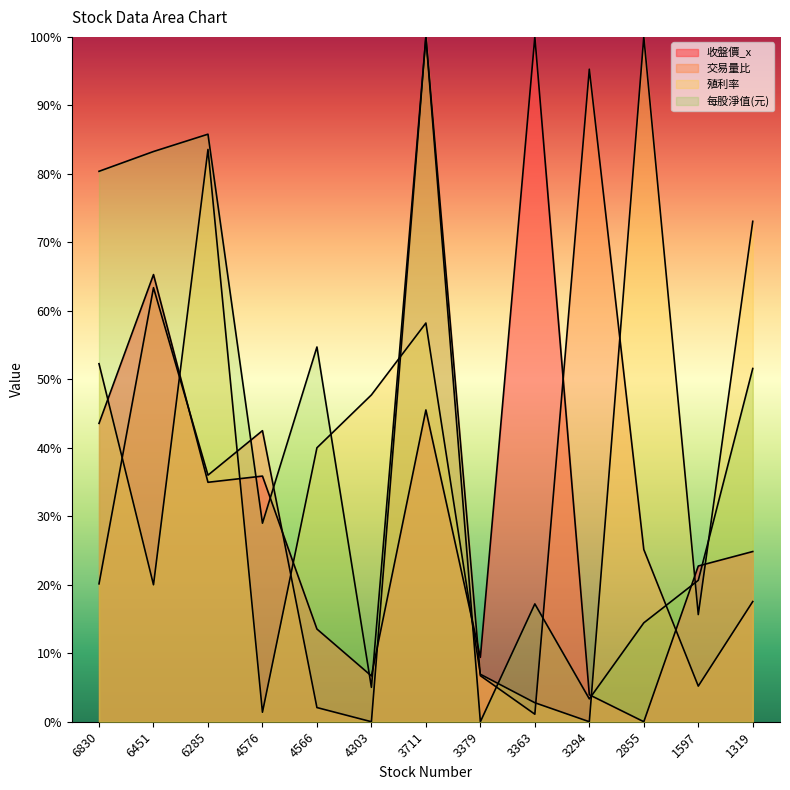

How many interior local valleys does the 收盤價_x series have?

4